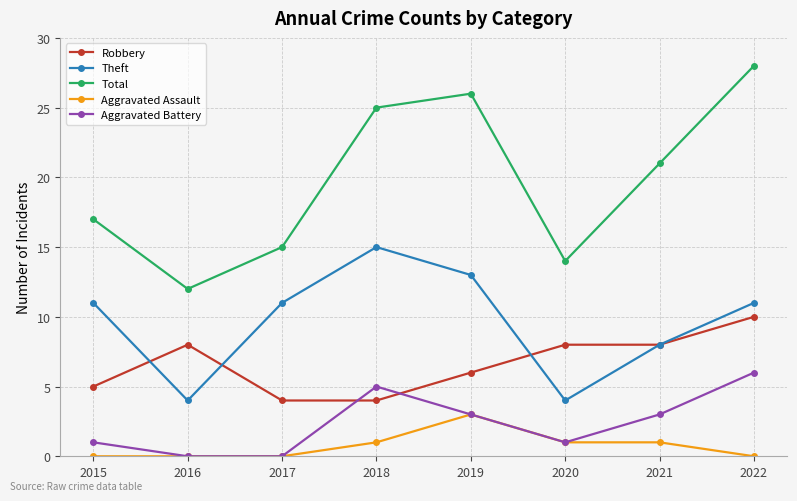

Reading left to right, transcribe all the data shown in this chart.

Robbery: 2015=5	2016=8	2017=4	2018=4	2019=6	2020=8	2021=8	2022=10
Theft: 2015=11	2016=4	2017=11	2018=15	2019=13	2020=4	2021=8	2022=11
Total: 2015=17	2016=12	2017=15	2018=25	2019=26	2020=14	2021=21	2022=28
Aggravated Assault: 2015=0	2016=0	2017=0	2018=1	2019=3	2020=1	2021=1	2022=0
Aggravated Battery: 2015=1	2016=0	2017=0	2018=5	2019=3	2020=1	2021=3	2022=6